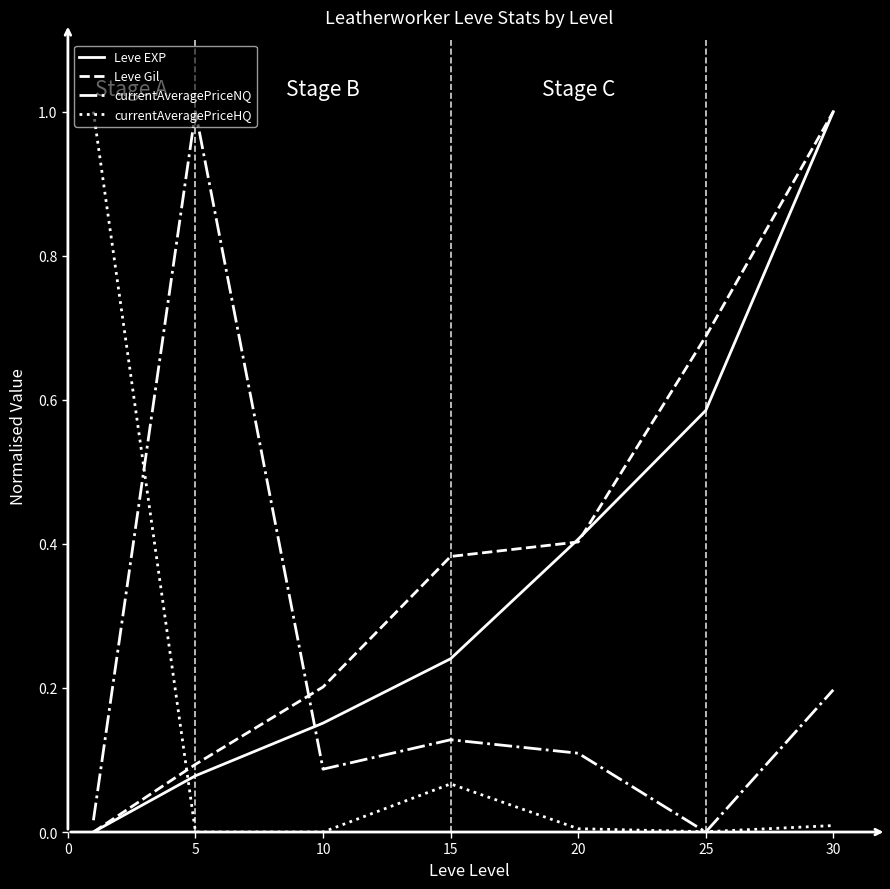

List the series in order of their overall mean, highest first.

Leve Gil, Leve EXP, currentAveragePriceNQ, currentAveragePriceHQ